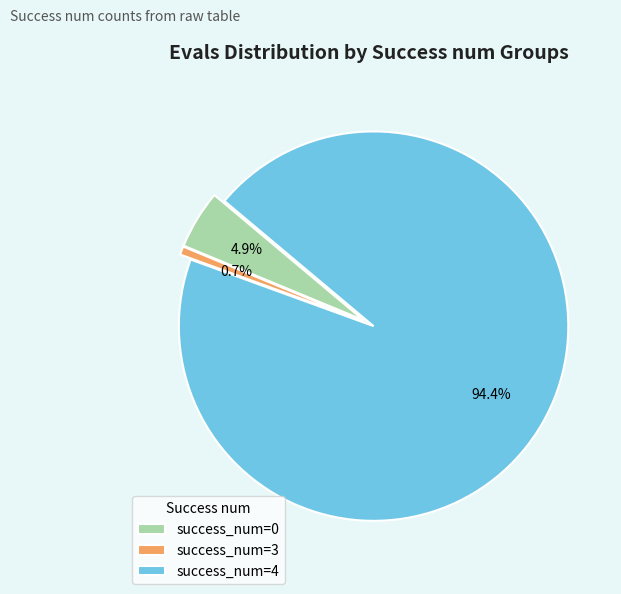

Which has a higher value, success_num=0 or success_num=4?

success_num=4